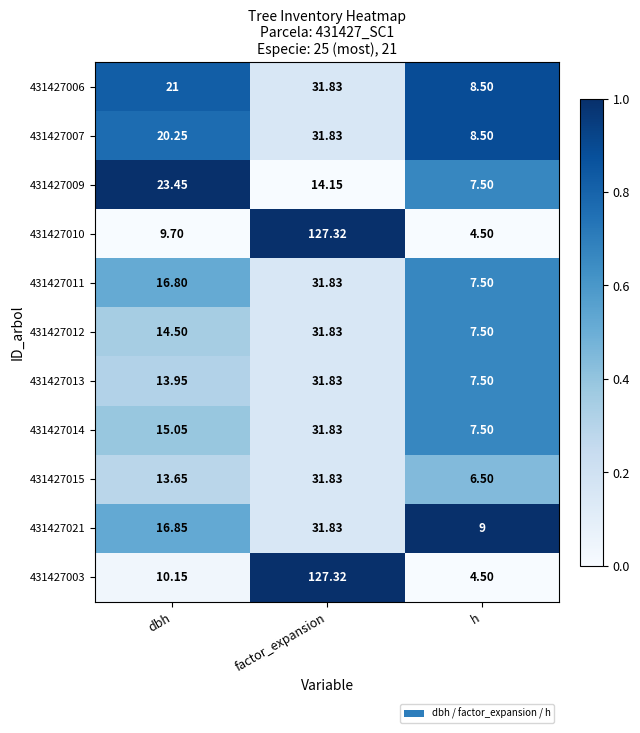

At which category is the sum across all series the highest?

factor_expansion